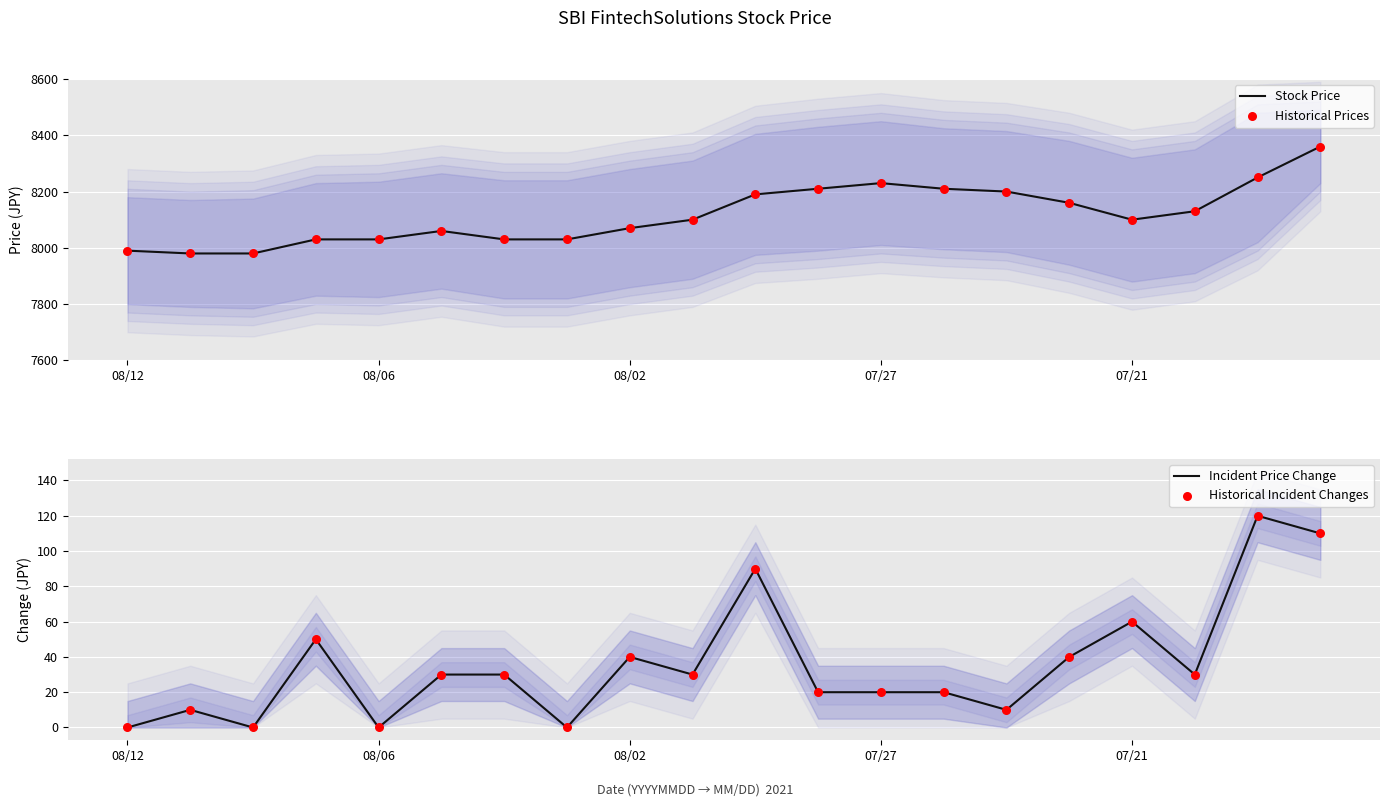

At how many categories does at least one series exceed 5535?

20